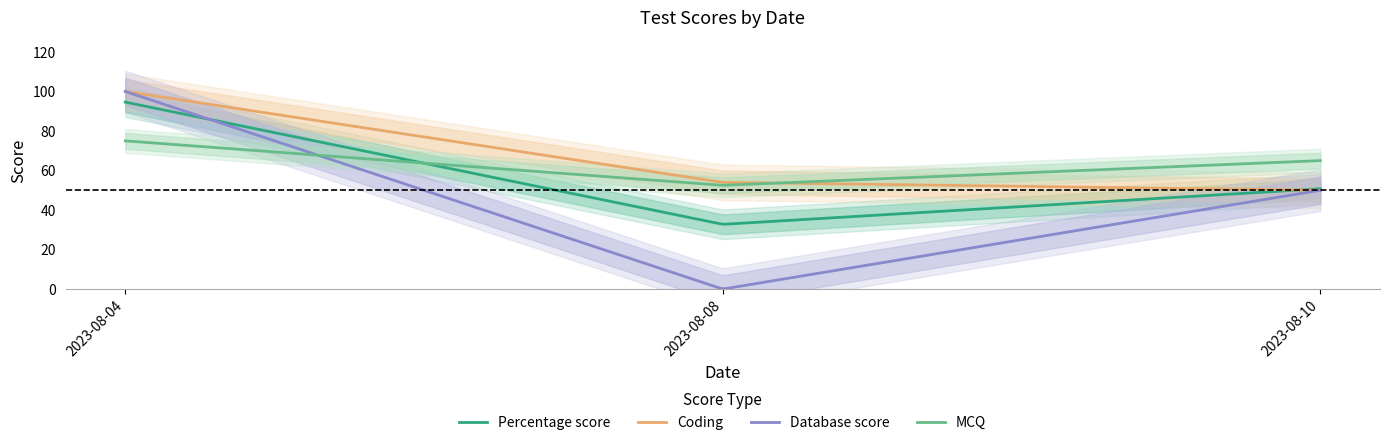

True or false: Coding has a value of 100.0 at 2023-08-04.

True